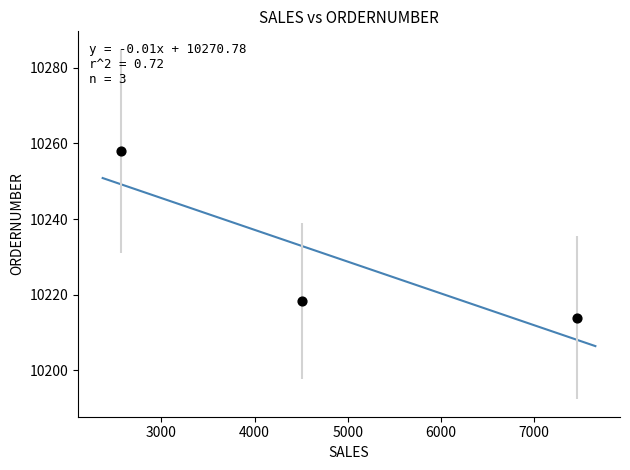

What is the range of Y values (max minus min)?

44.1